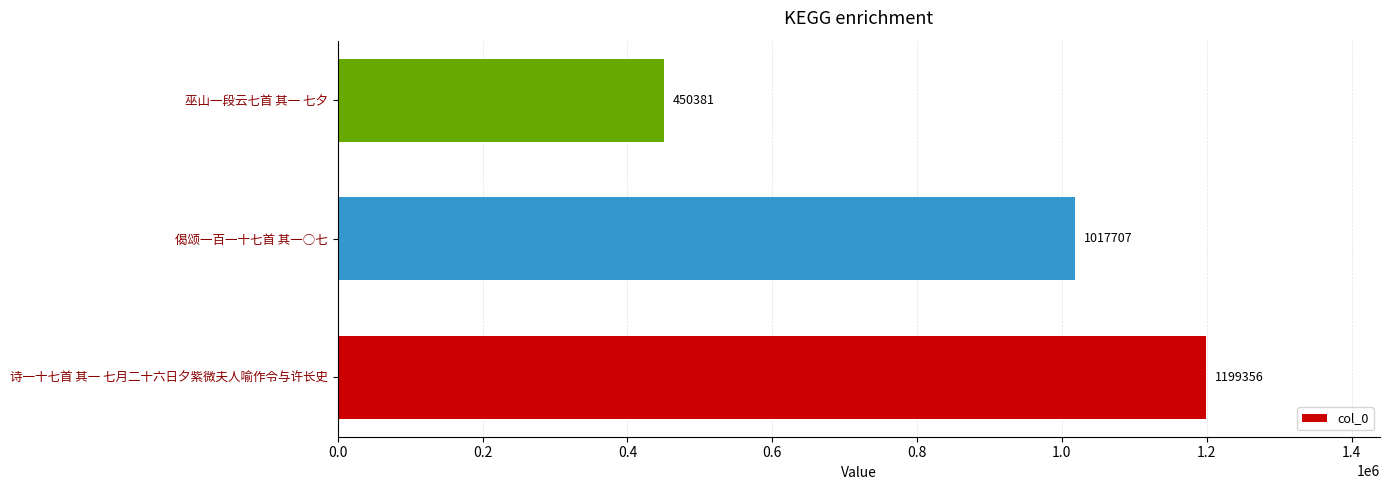

What is the ratio of the value at 巫山一段云七首 其一 七夕 to the value at 诗一十七首 其一 七月二十六日夕紫微夫人喻作令与许长史?

0.4